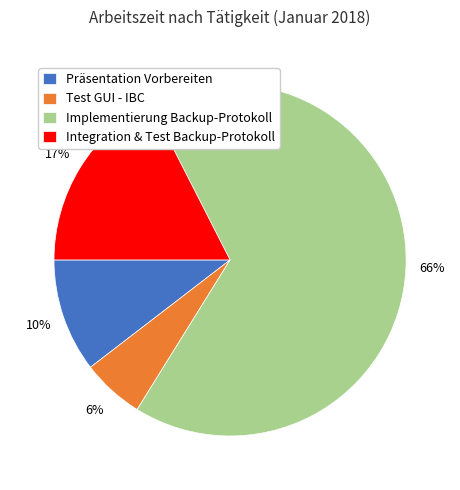

Which slice is the largest?

Implementierung Backup-Protokoll